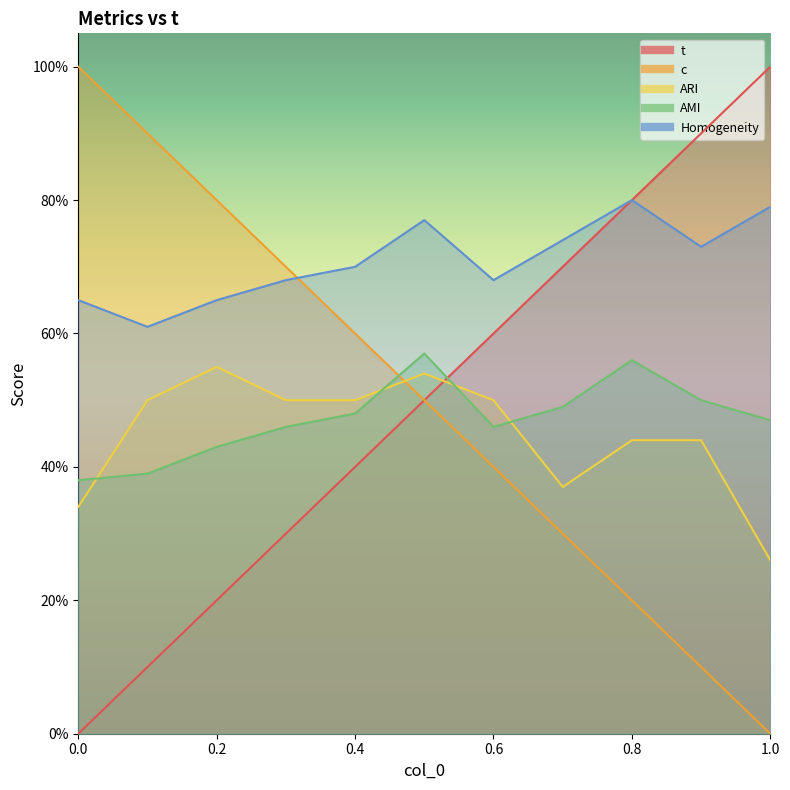

At which category is the sum across all series the highest?

0.5